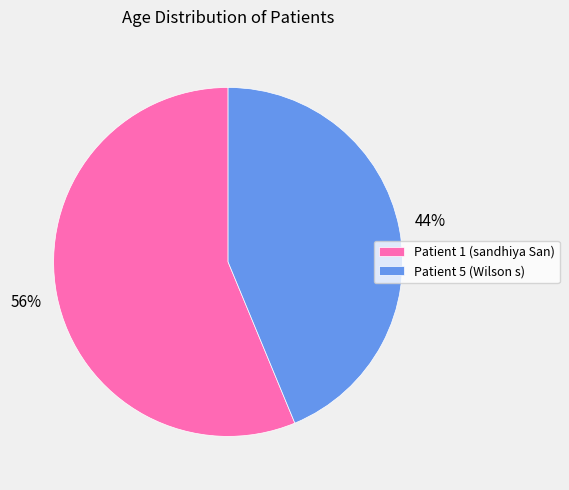

Is it true that Patient 5 (Wilson s) is 44% of the pie?

True